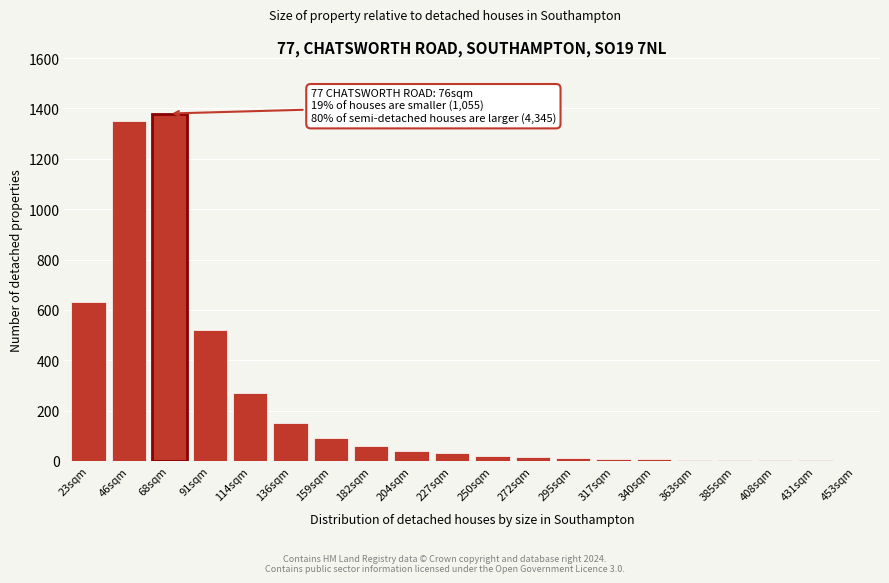

True or false: the data shows 15 at 272sqm.

True